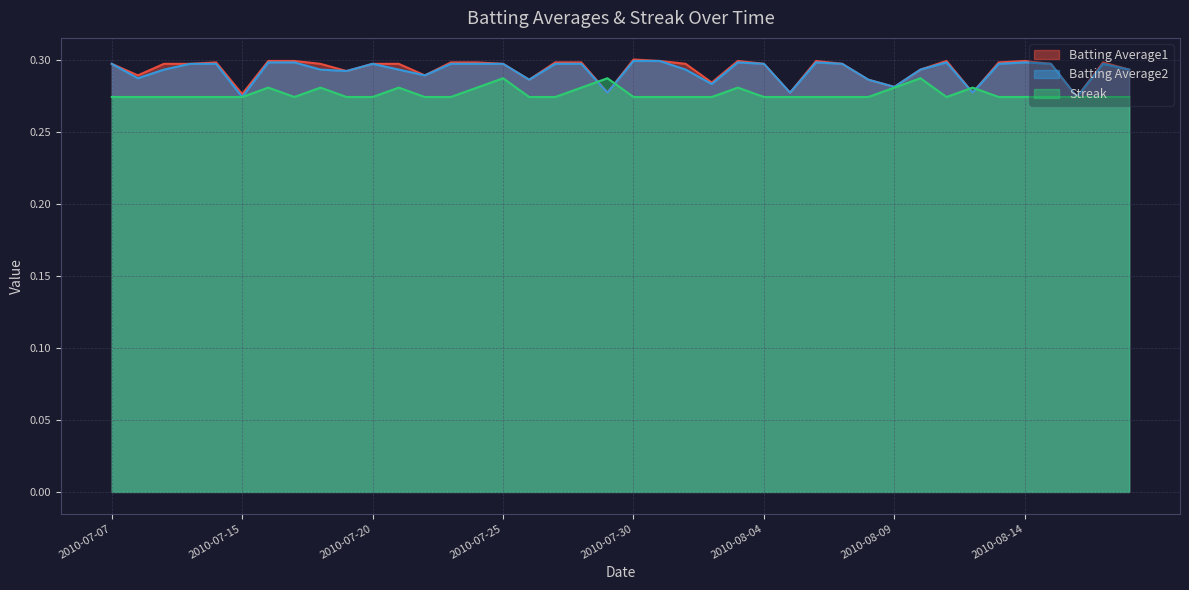

True or false: Batting Average2 has a value of 0.3 at 2010-07-11.

True